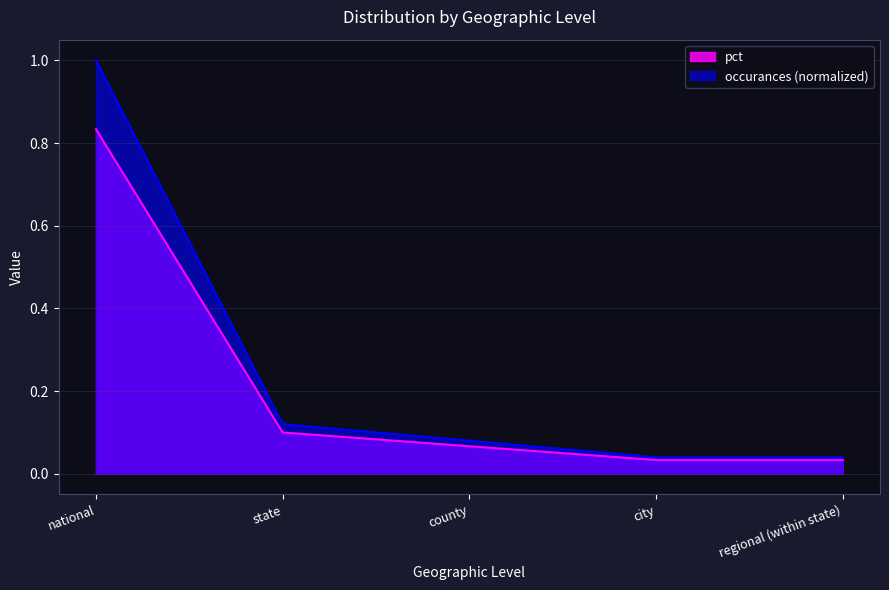

True or false: the data shows 0.0 at city.

True